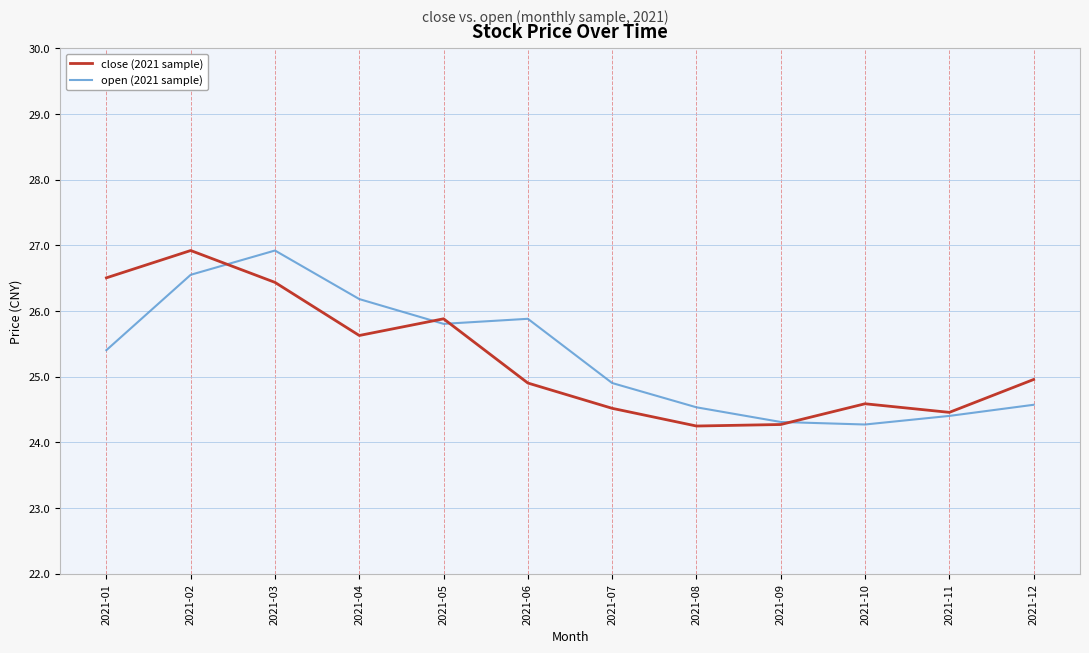

What is the maximum value for open (2021 sample)?

26.9